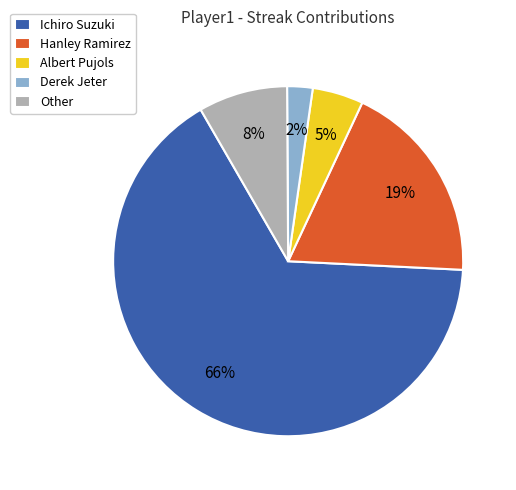

How many slices are in this pie chart?

5